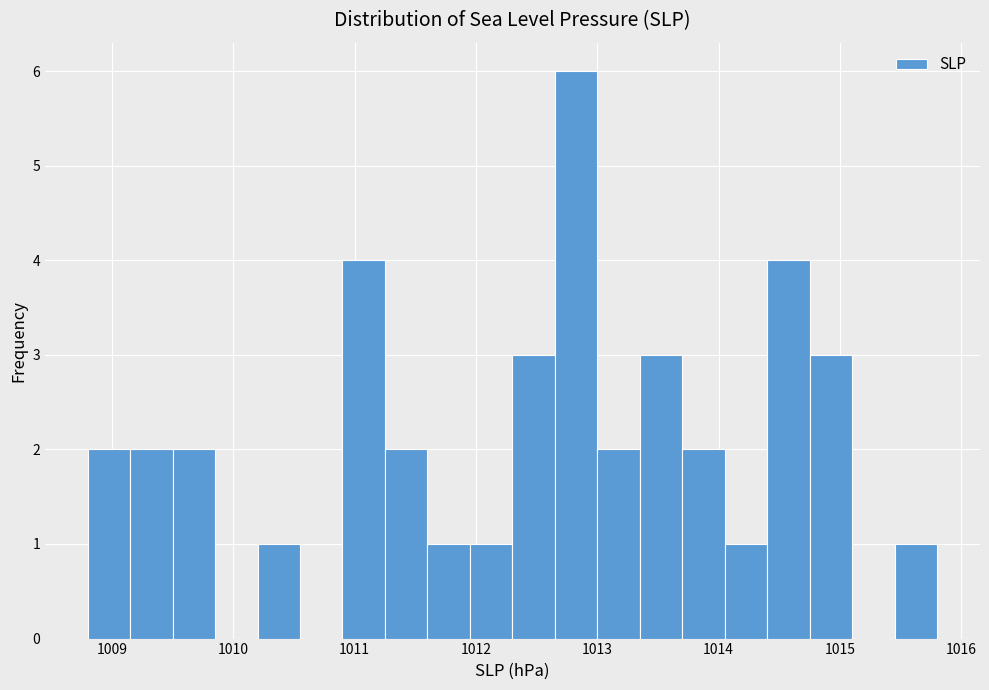

Read against the x-axis, roughly where is the centre of the tallest bar?

1012.8